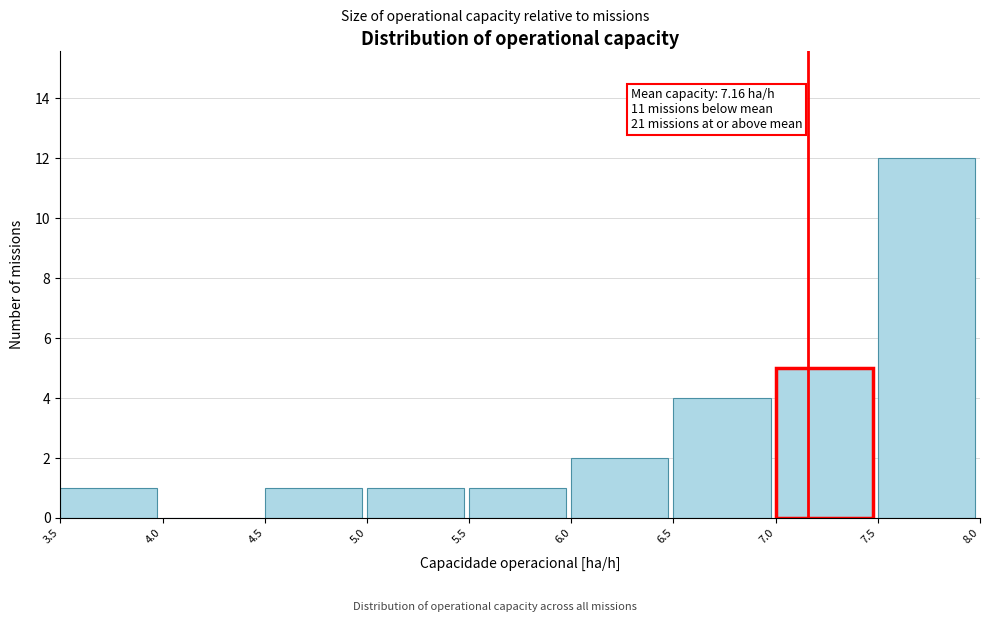

Over which range of the x-axis is the bar tallest?

7.5 to 8.0